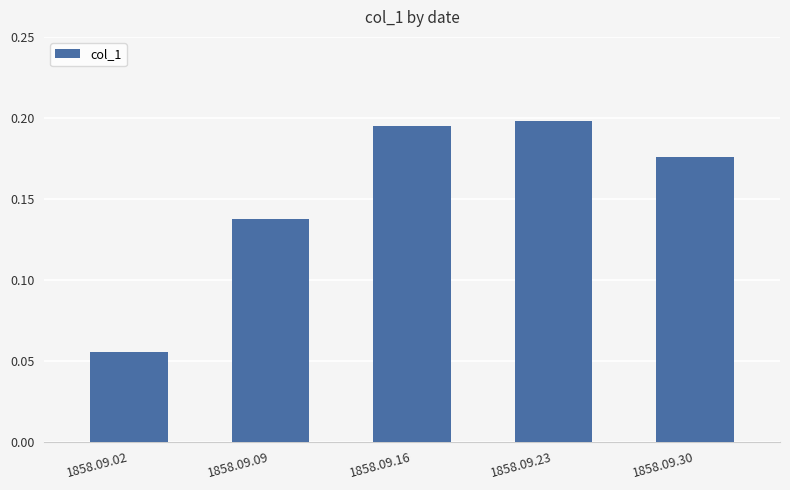

Is it true that the value at 1858.09.30 is 0.1?

False